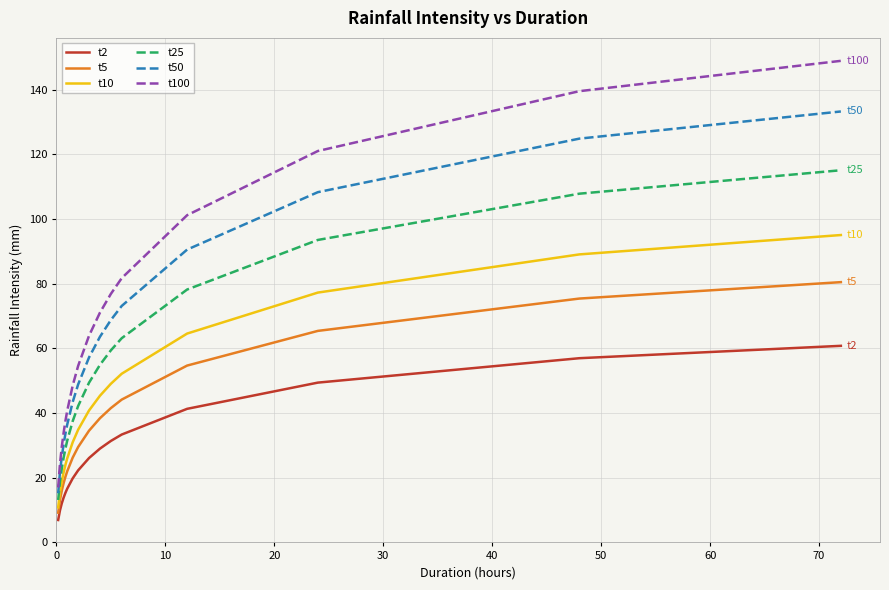

What is the difference between the maximum and minimum values in the t10 series?

84.2